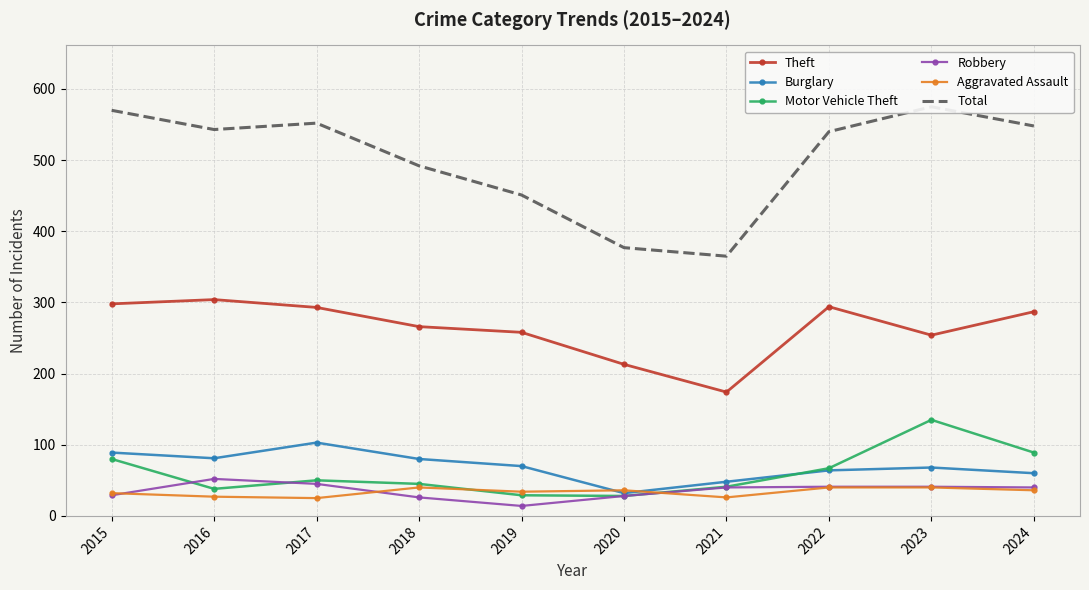

Where is Aggravated Assault nearest to the value 32?

2015